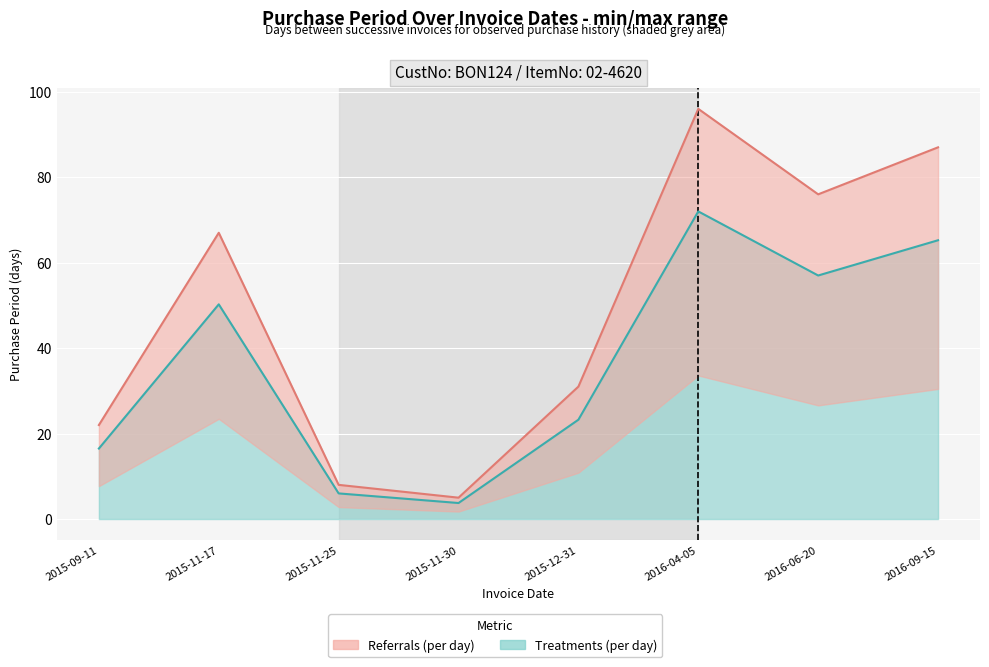

At which label is the value closest to 50?

2015-11-17